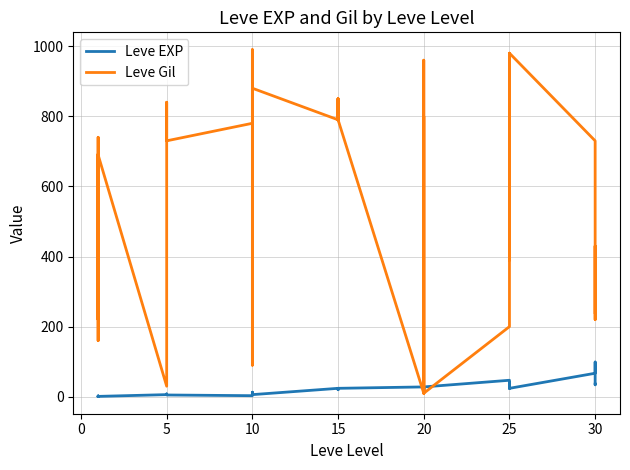

How many values in the Leve EXP series exceed 20?

19